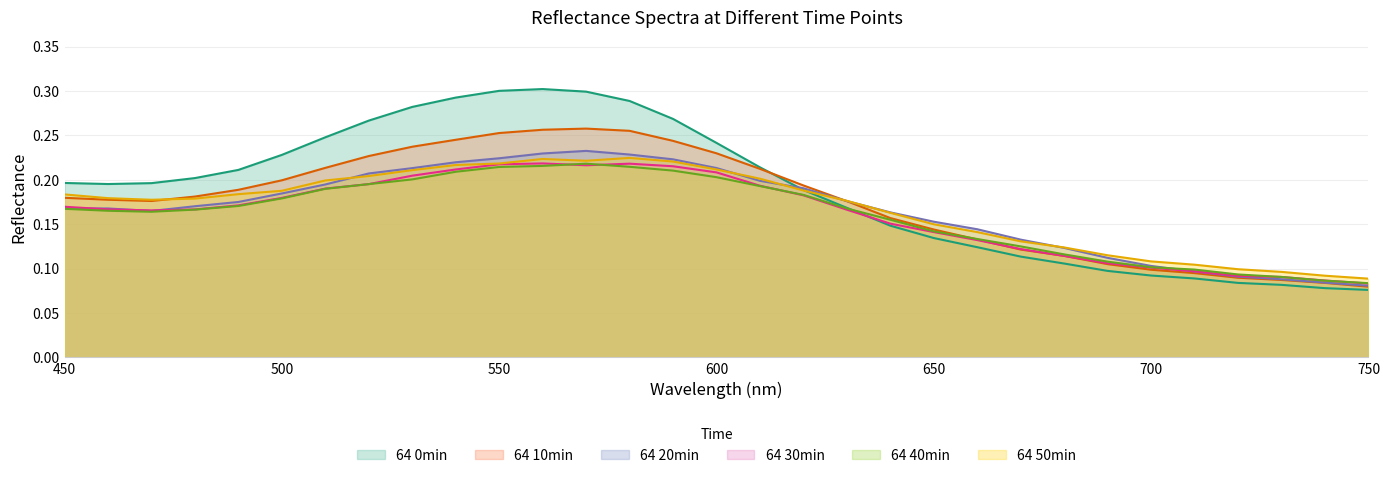

Where is 64 40min nearest to the value 0?

750